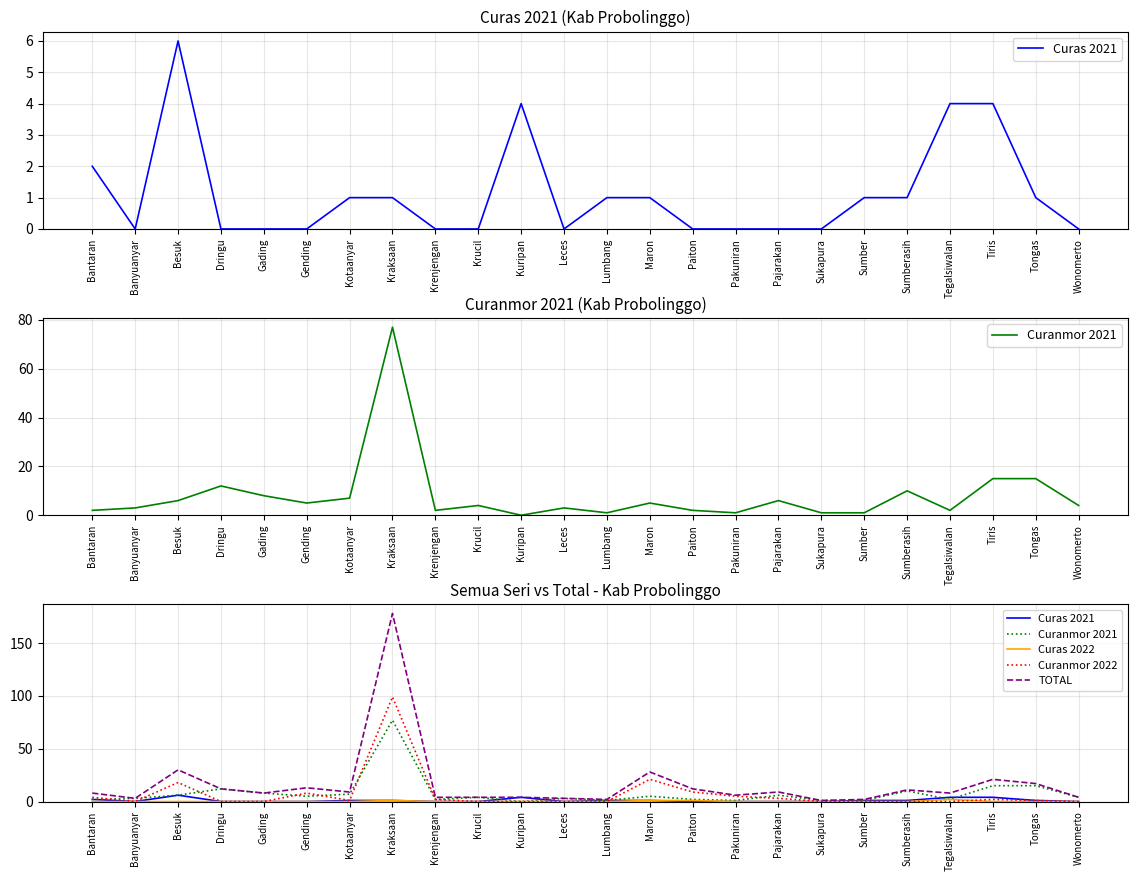

How many lines are shown in the chart?

5